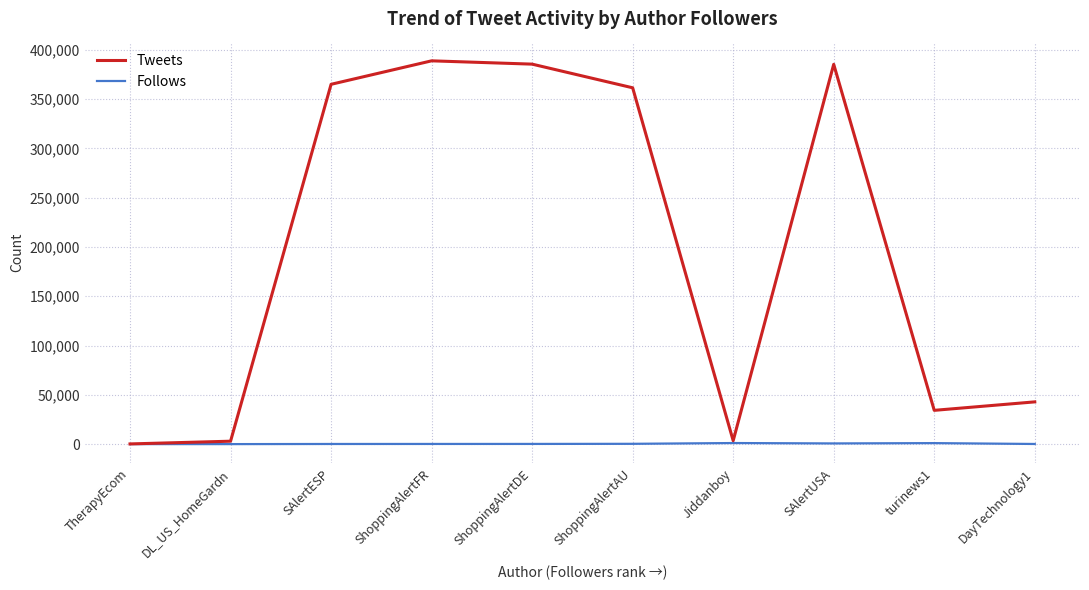

Rank the series at ShoppingAlertDE from highest to lowest value.

Tweets, Follows